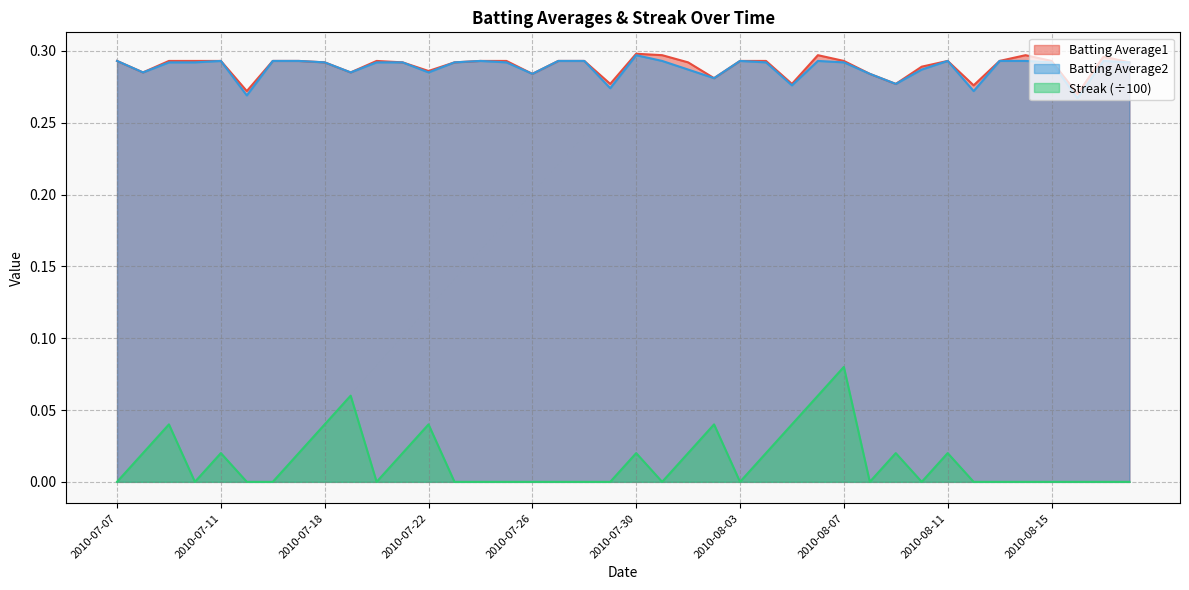

Which category has the highest value across all series?

2010-07-30